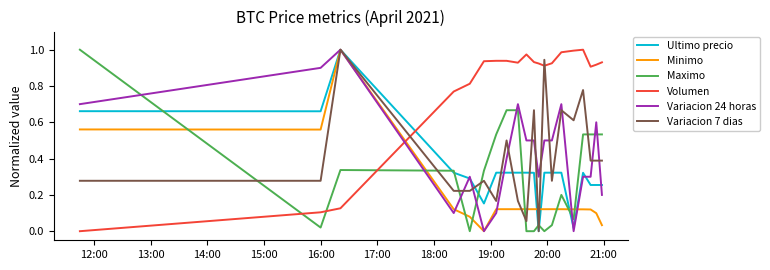

Which series has the largest total across all categories?

Volumen